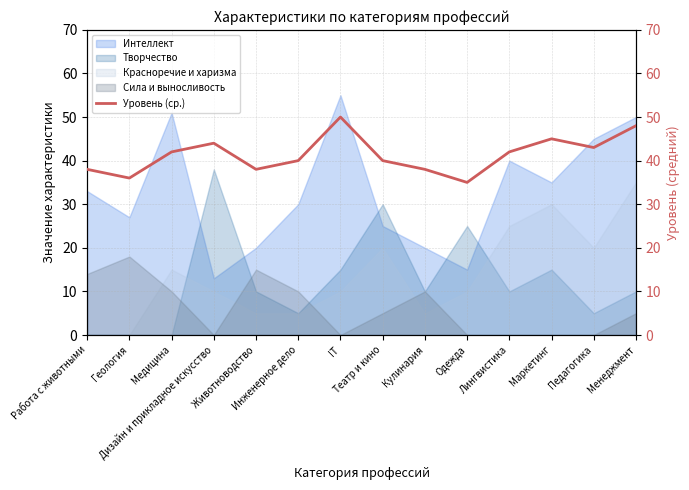

Reading left to right, transcribe all the data shown in this chart.

38	36	42	44	38	40	50	40	38	35	42	45	43	48